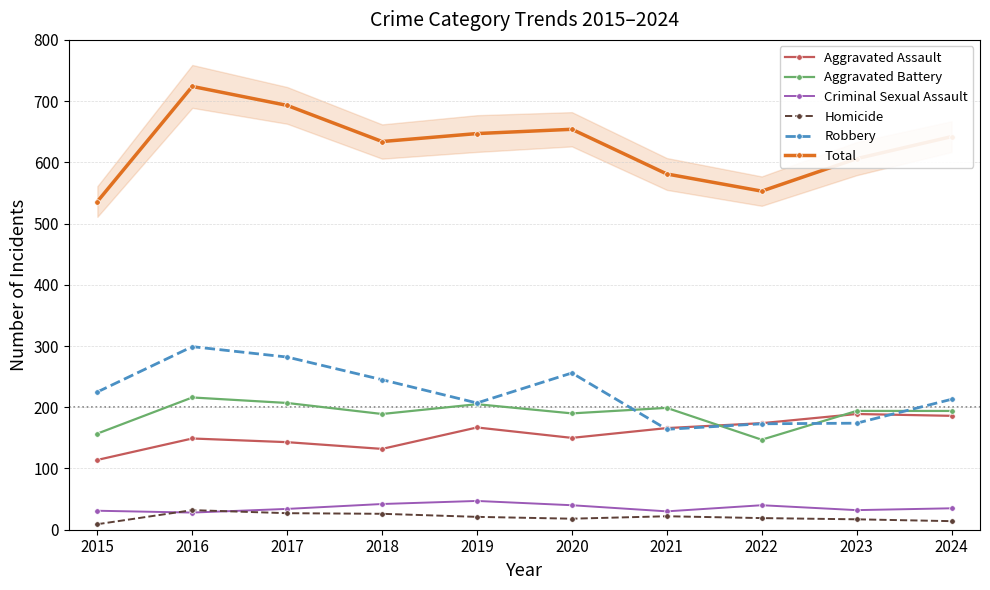

How many interior local valleys does the Criminal Sexual Assault series have?

3